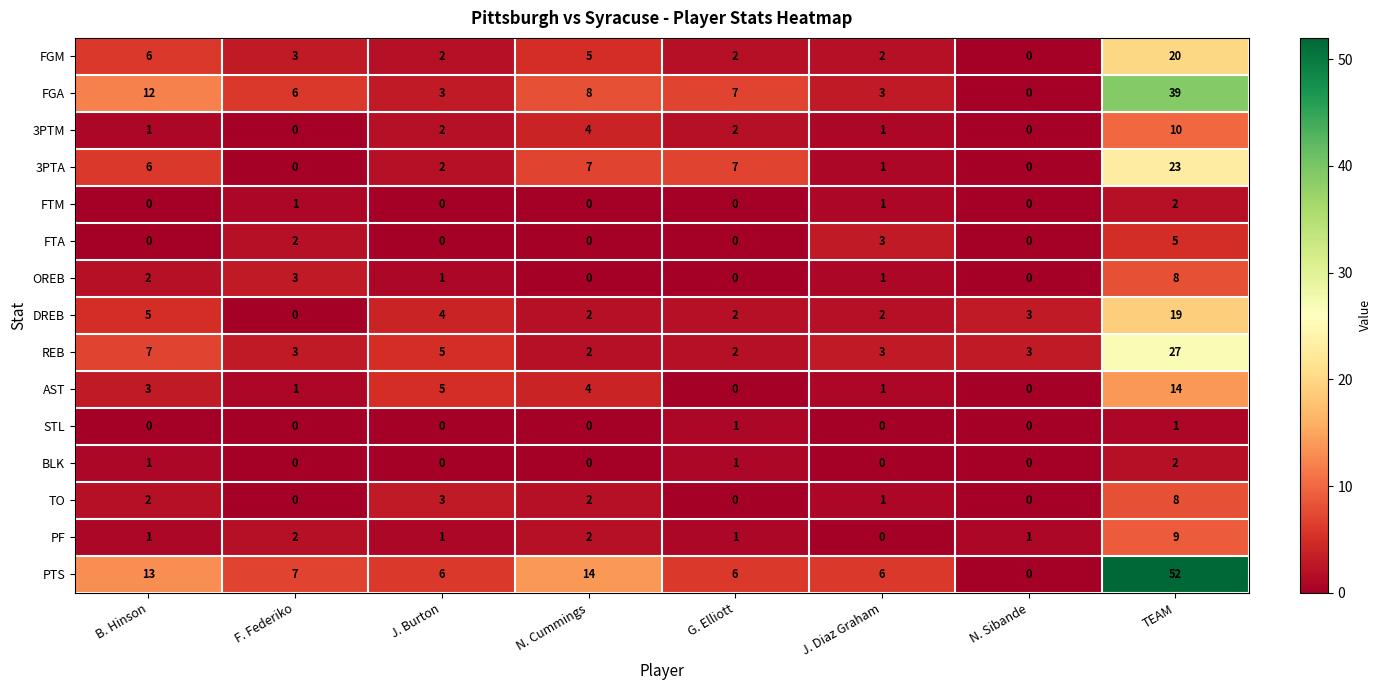

Where does the REB series first go above 3?

B. Hinson